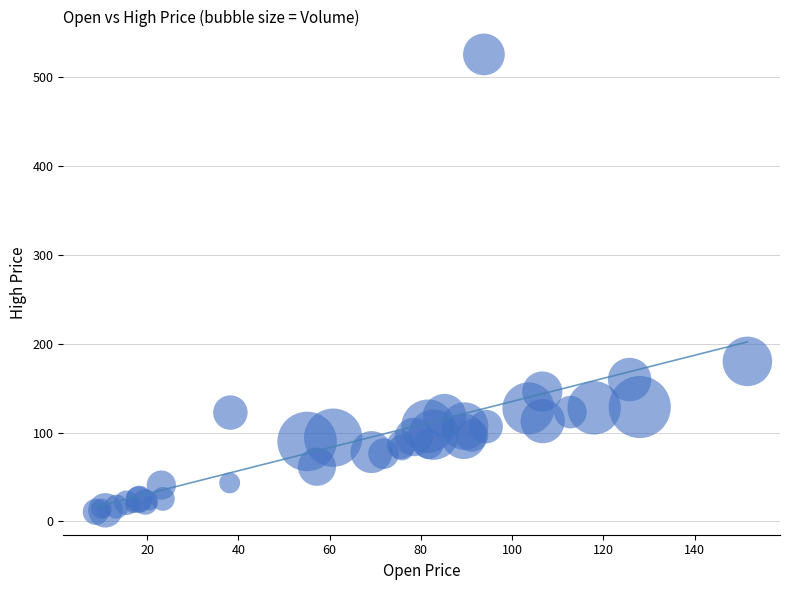

What Y value in the scatter plot is closest to 267?

180.0